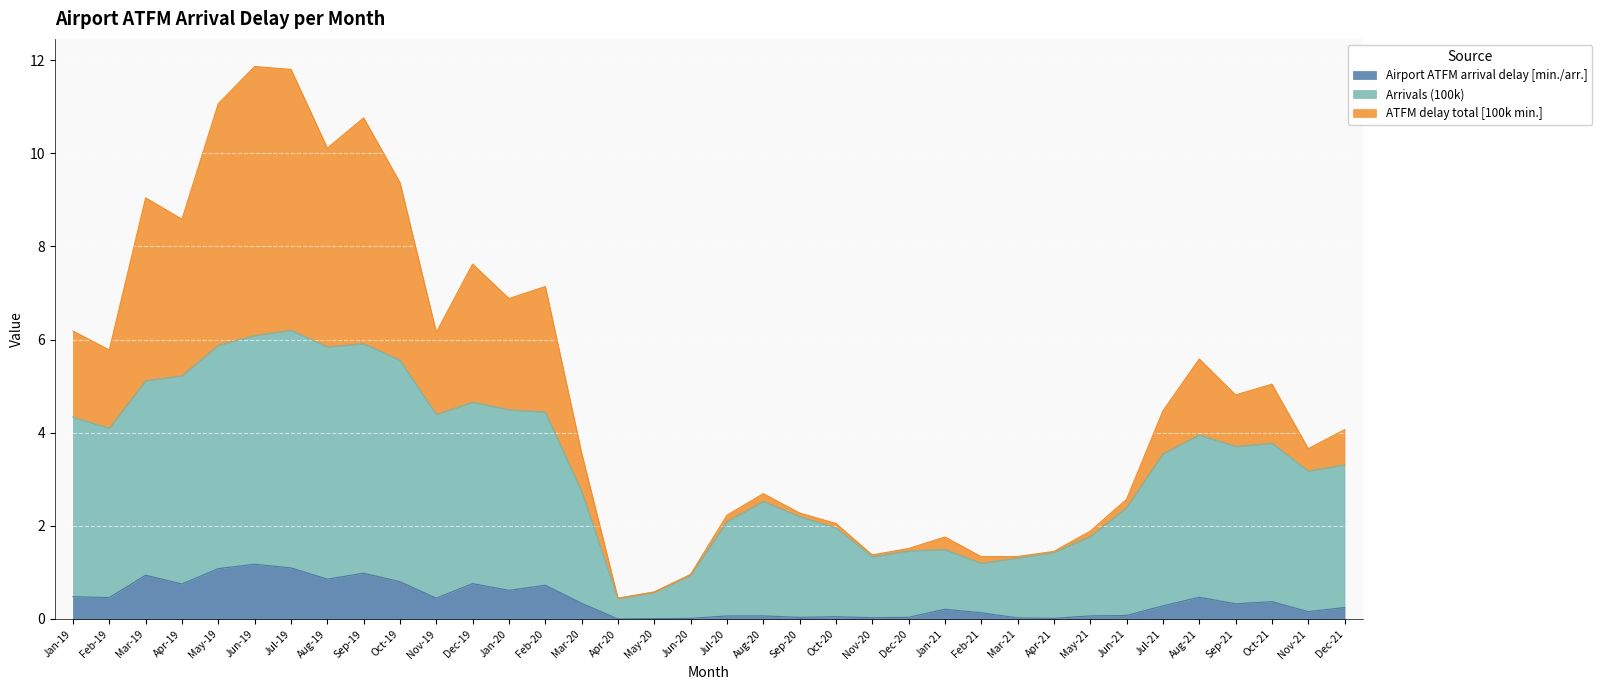

What is the spread (max minus min) of values at Apr-19?

7.8